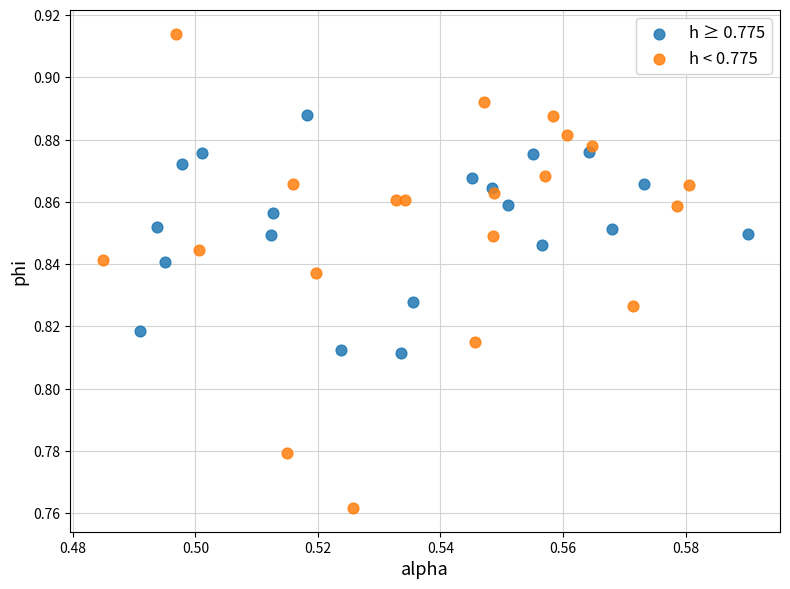

Which series reaches the maximum Y coordinate?

h < 0.775